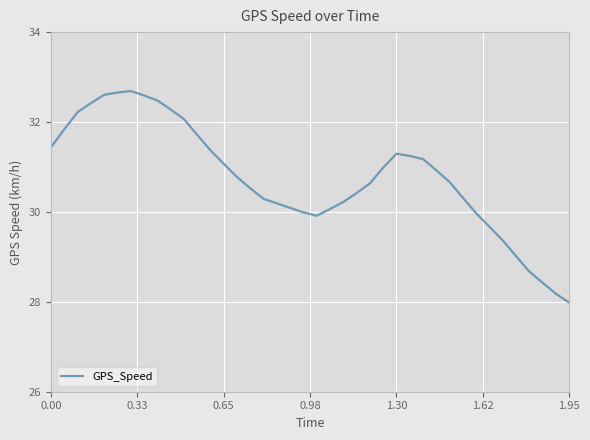

How many lines are shown in the chart?

1